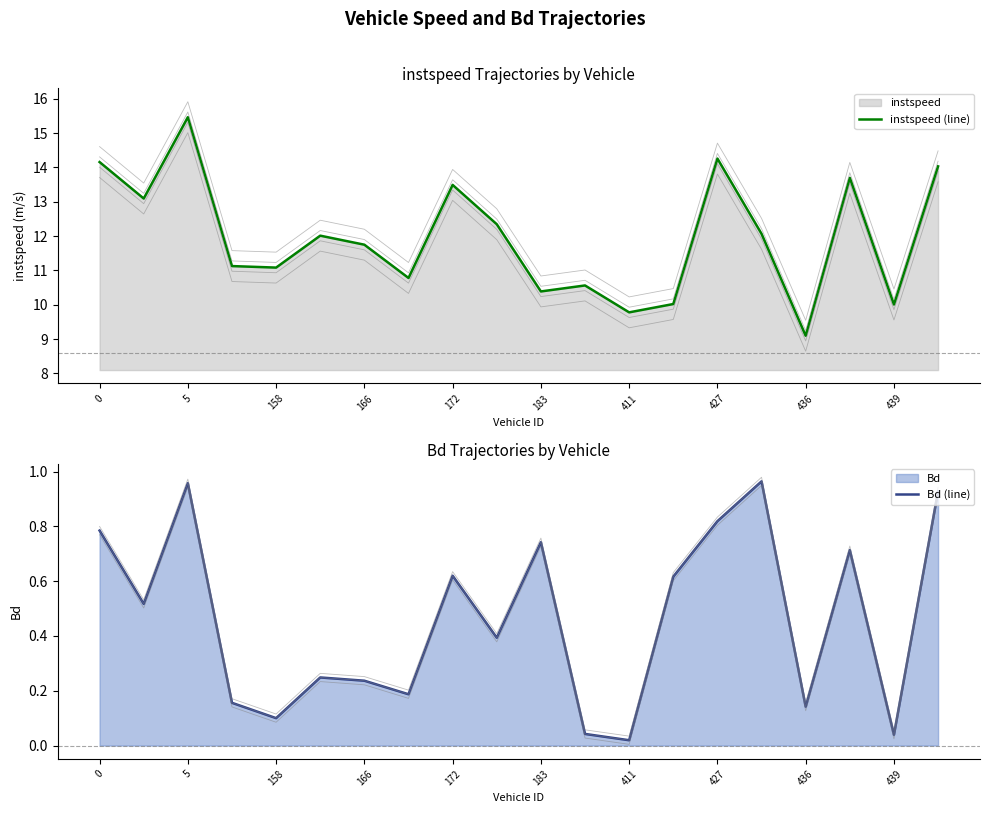

The value of instspeed (line) at 436 is 16.0. True or false?

False